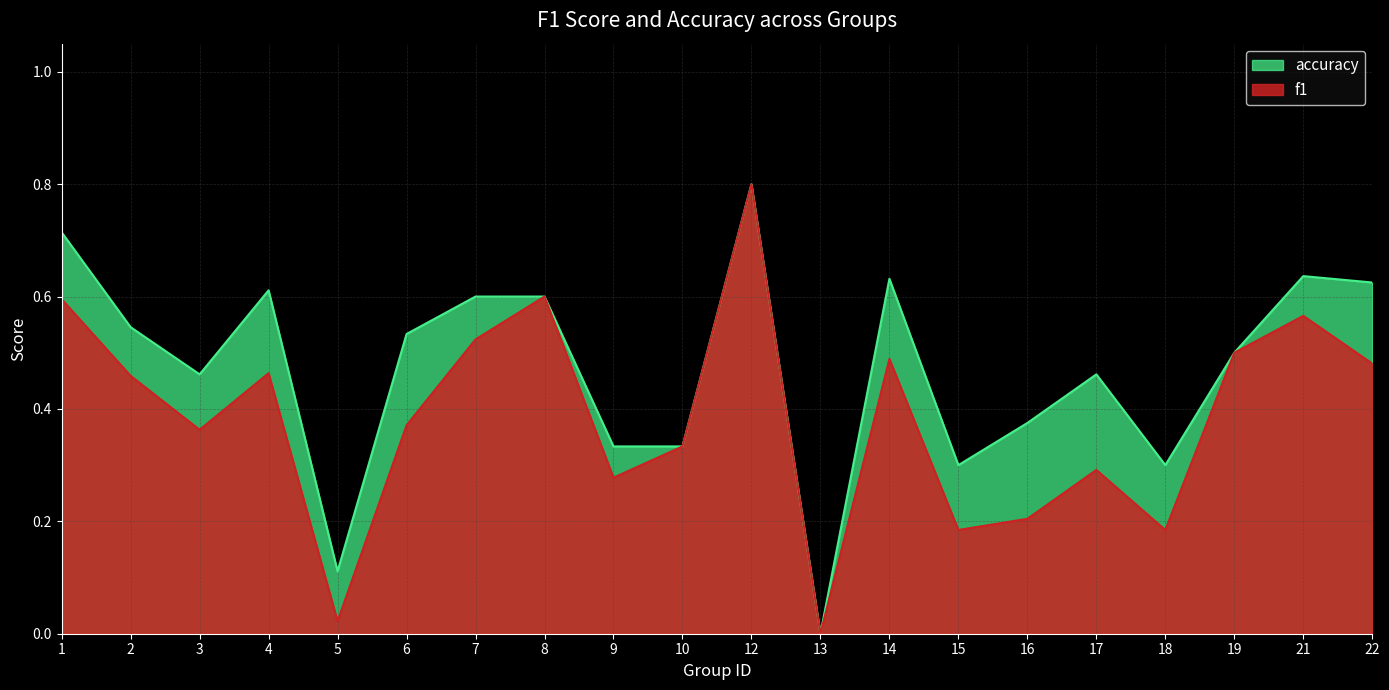

What is the sum of all f1 values?

7.7